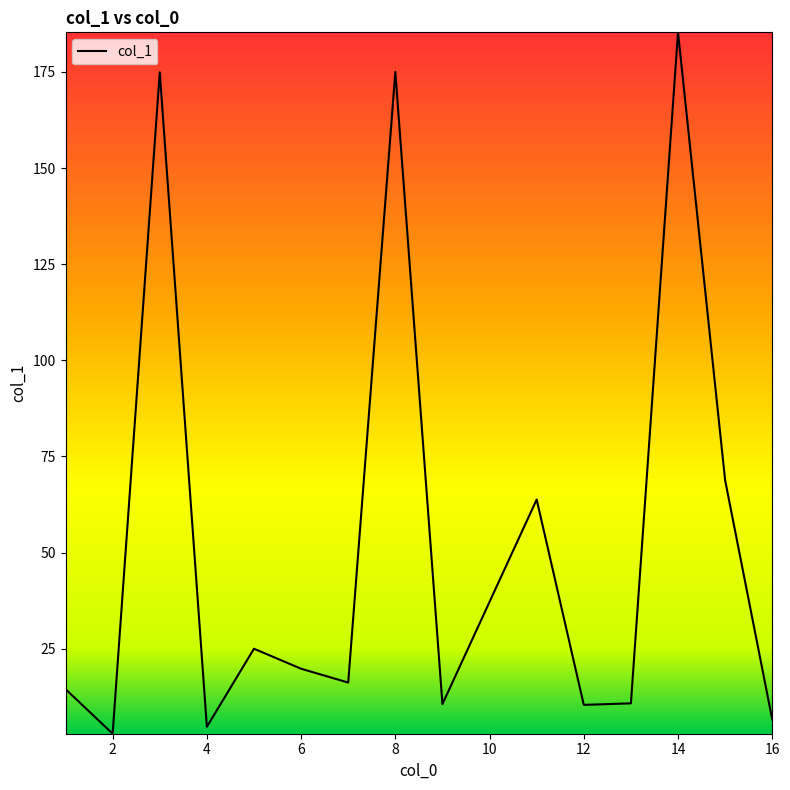

What is the difference between the maximum and minimum values?

182.4